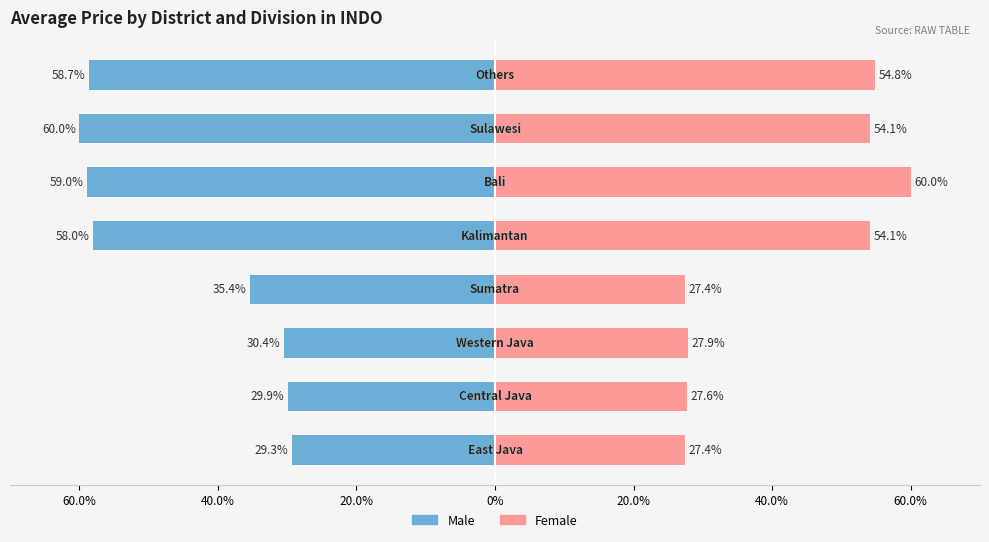

The value of Female at 60.0% is 10.4. True or false?

False